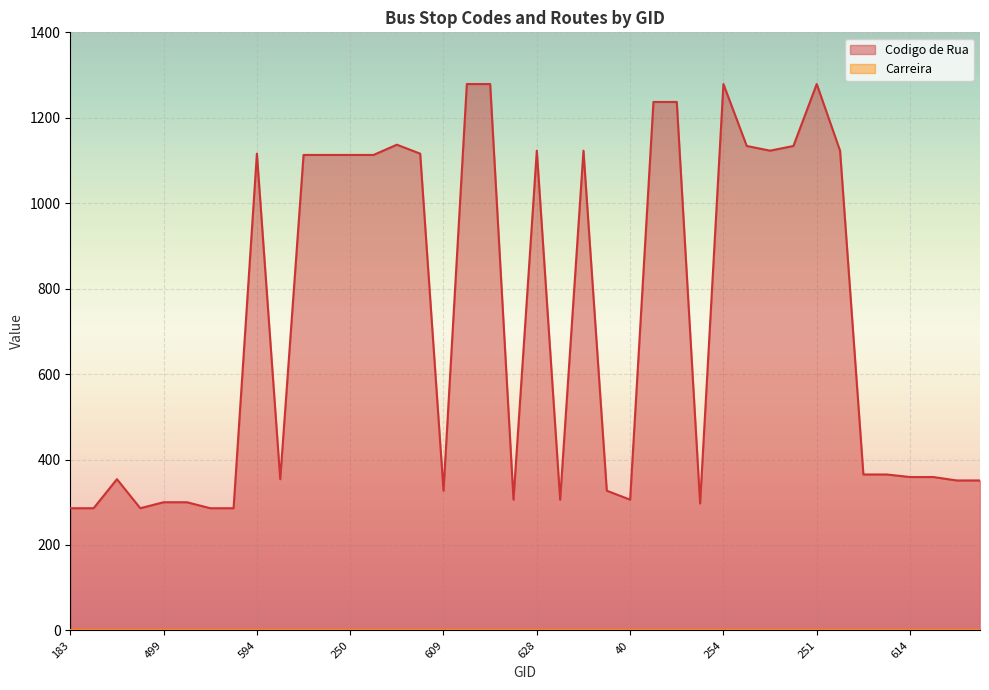

At which category does the data reach its first local valley?

182